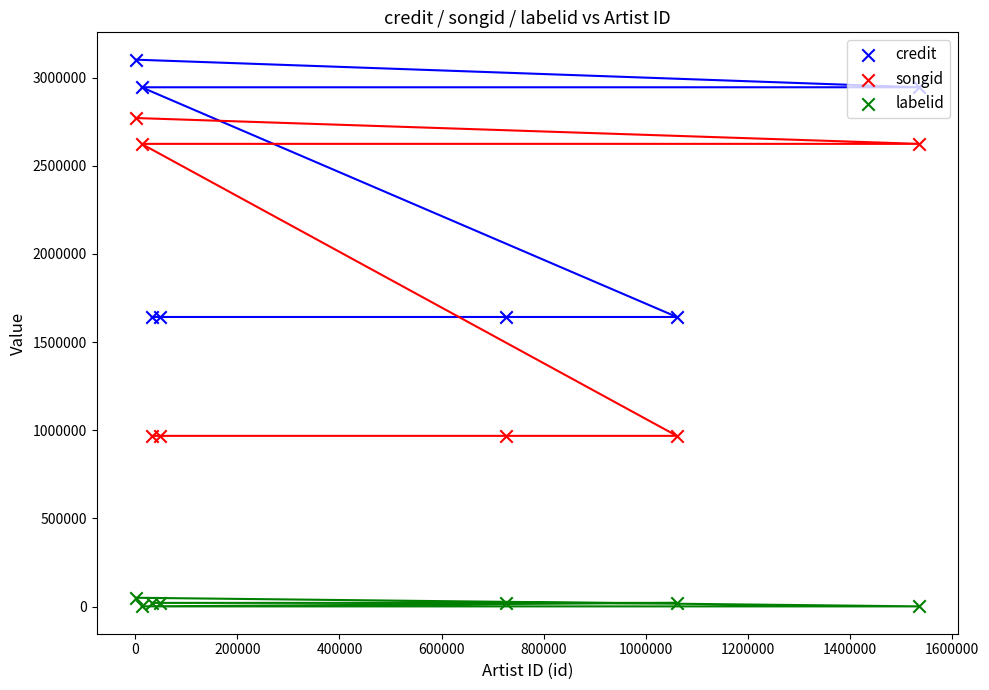

Is the value of labelid at 200000 greater than the value of songid at 600000?

No